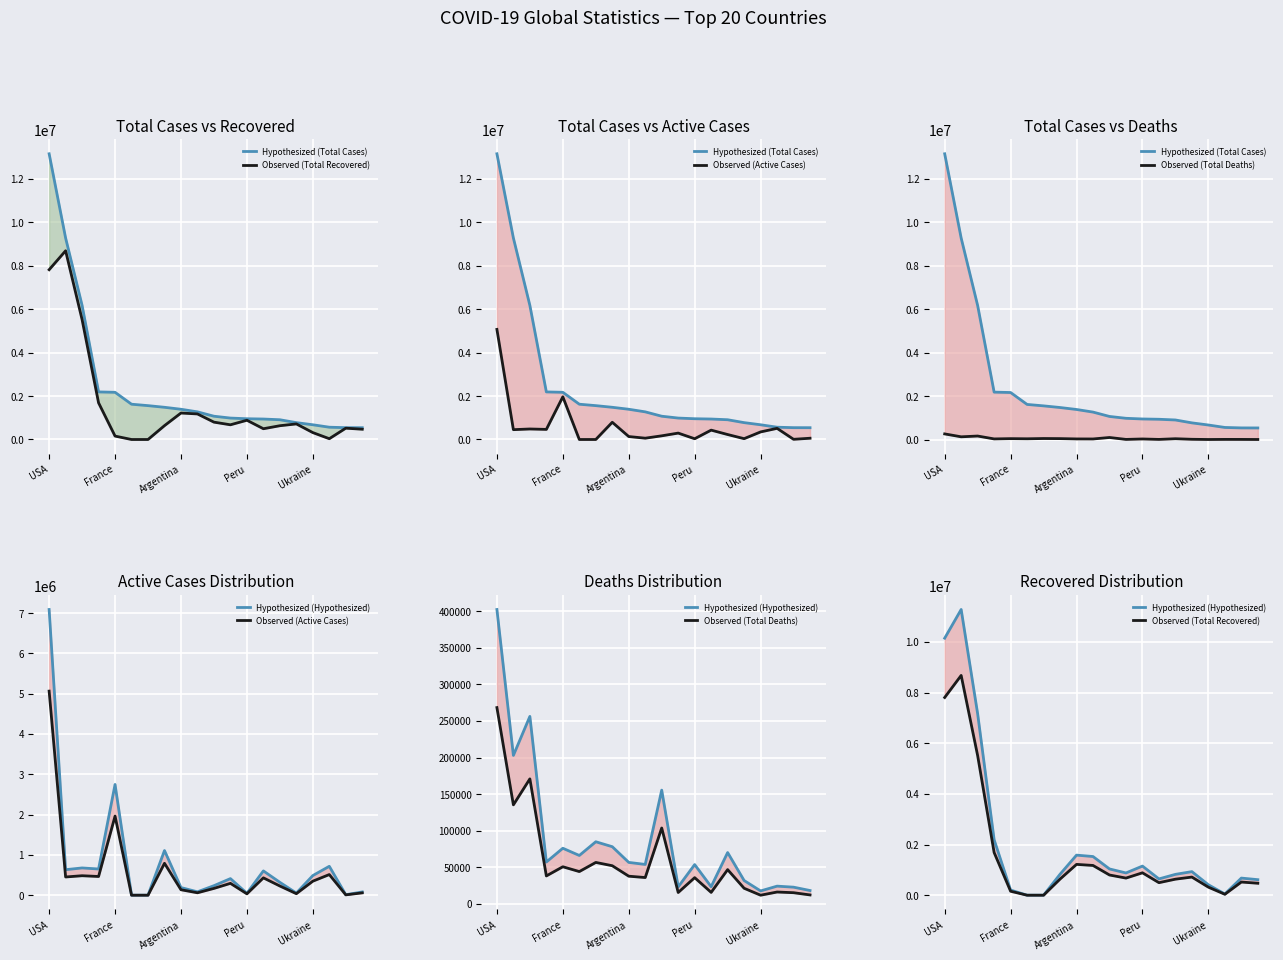

What is the label of the 18th point from the left?

17